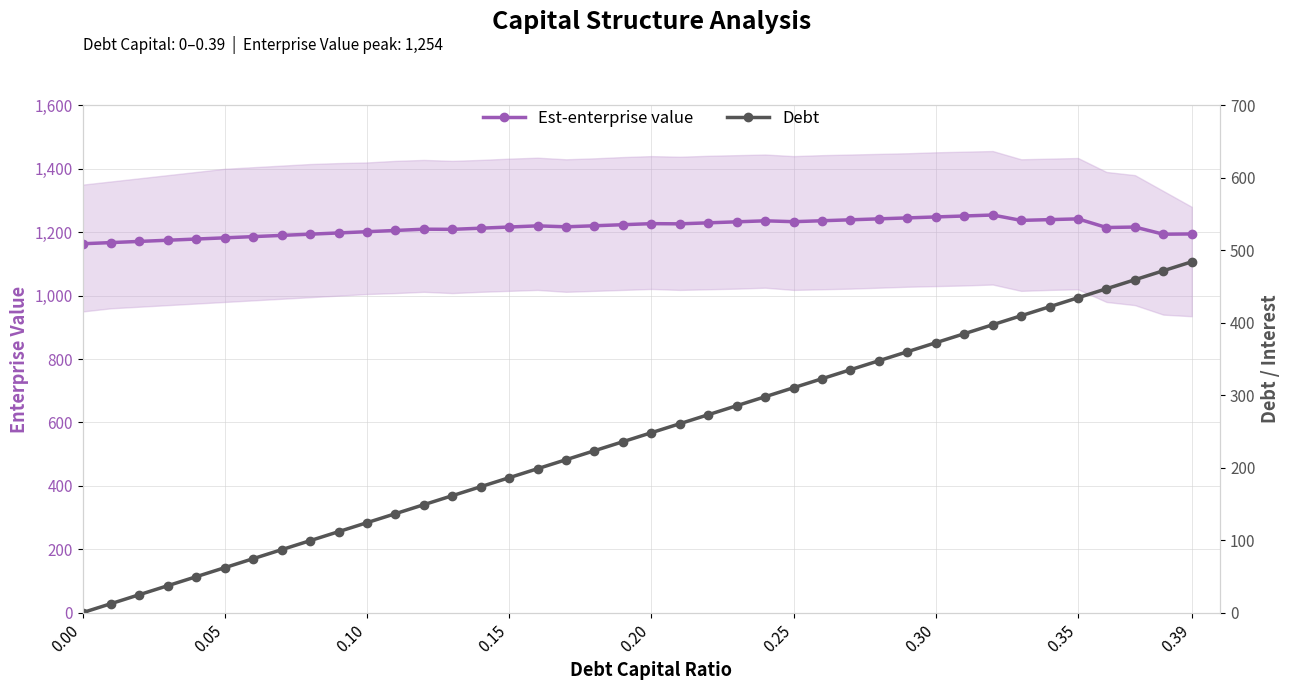

How many lines are shown in the chart?

2